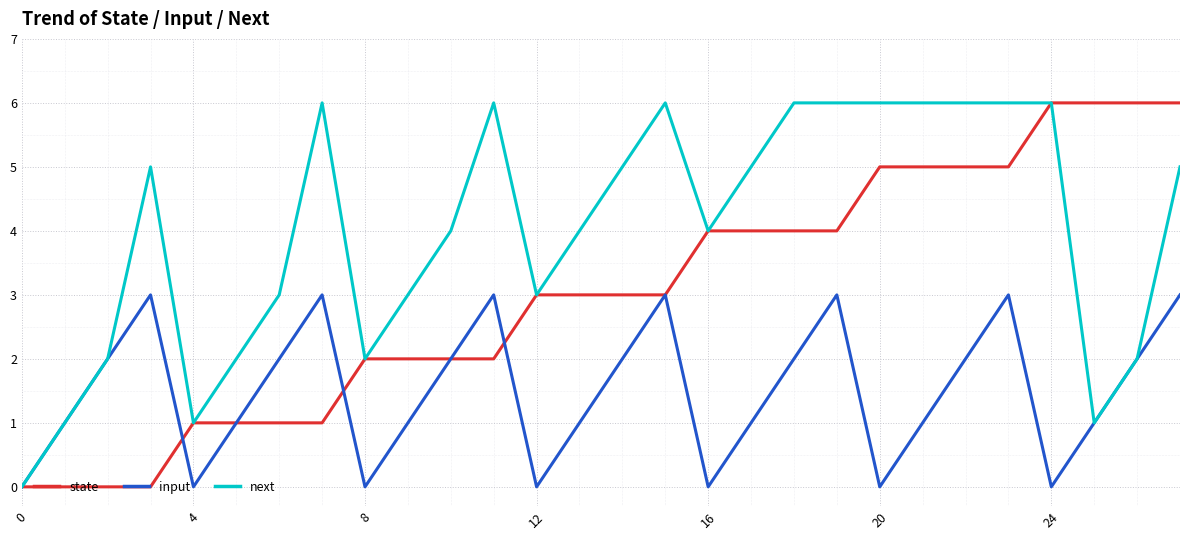

How many categories are shown in the chart?

28